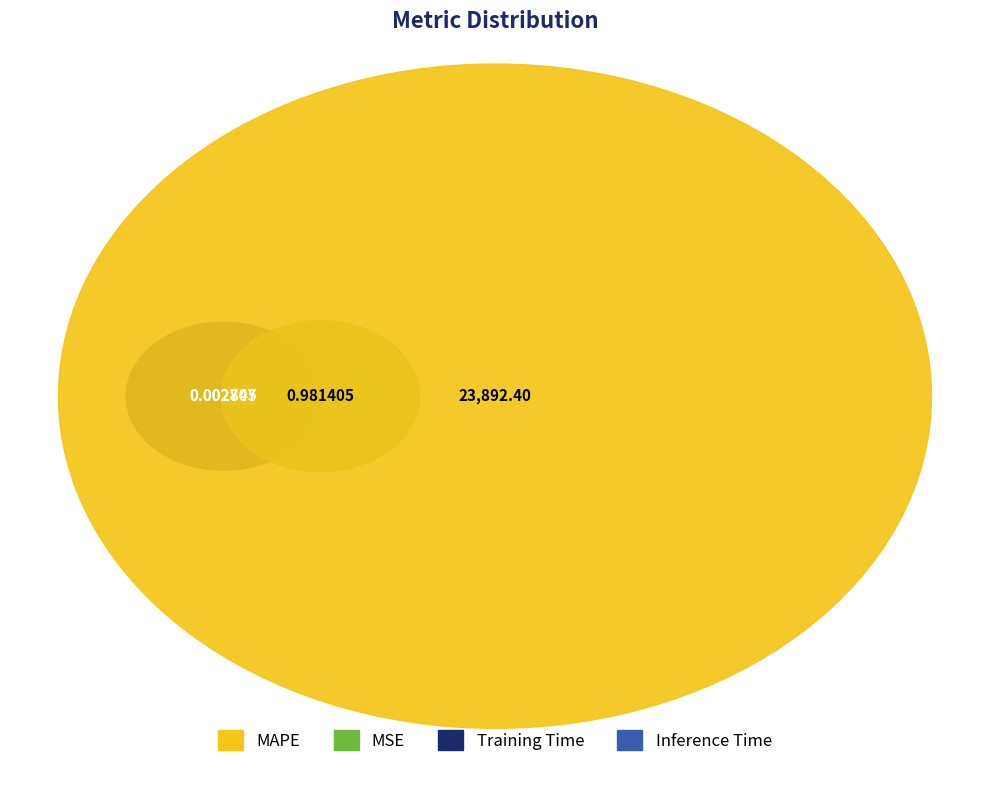

What is the largest slice in the pie chart?

MAPE